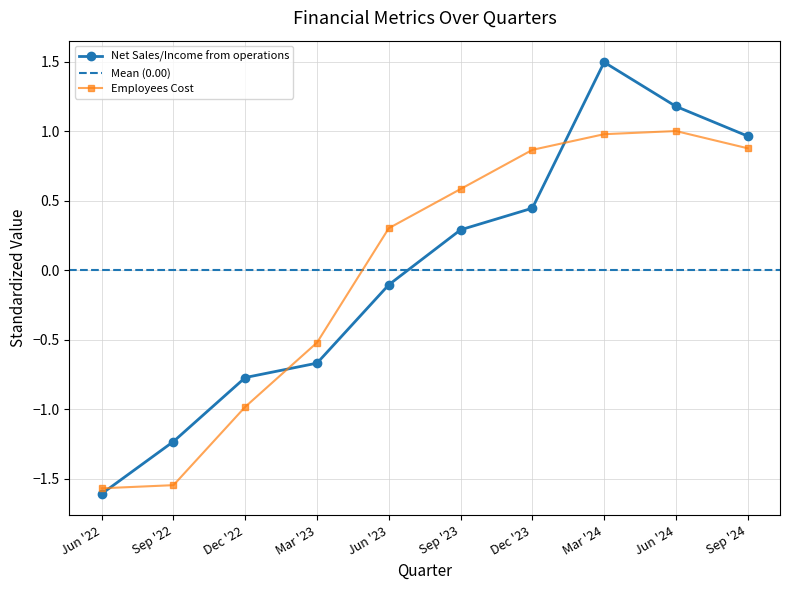

At which category does the chart reach its minimum across all series?

Jun '22